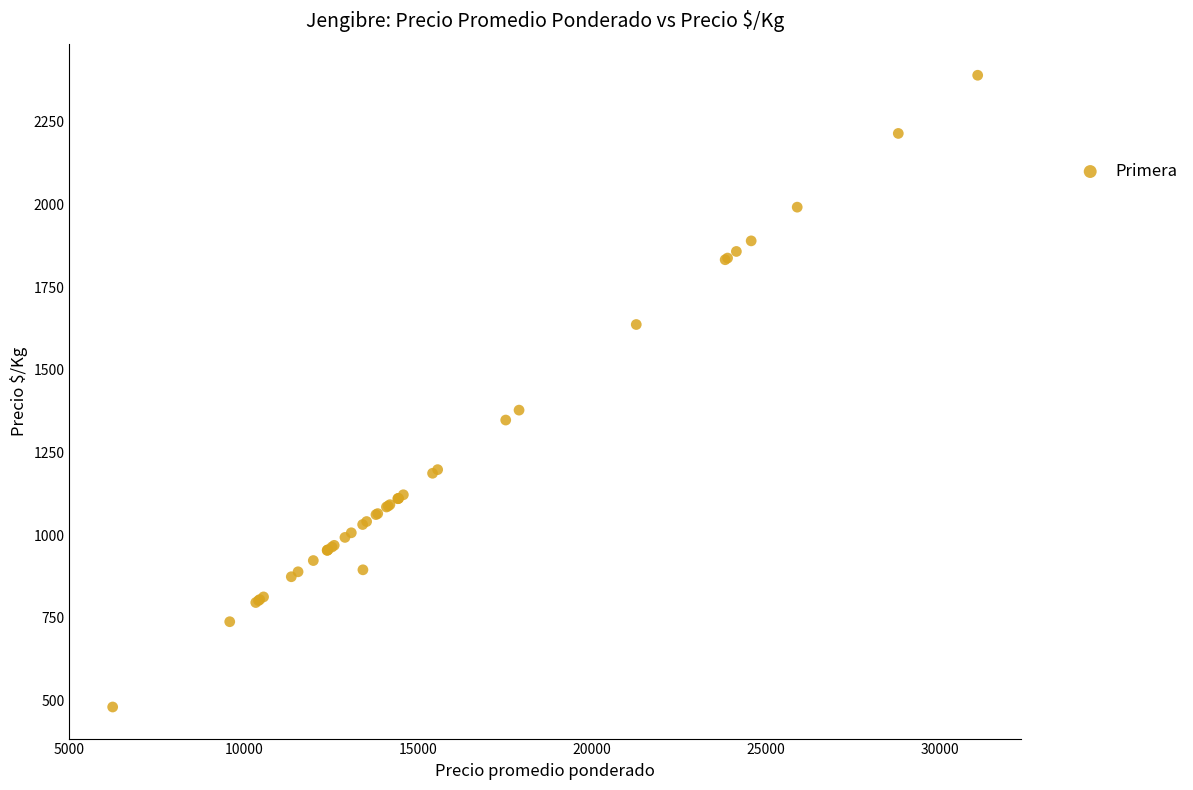

What Y value in the scatter plot is closest to 1435?

1378